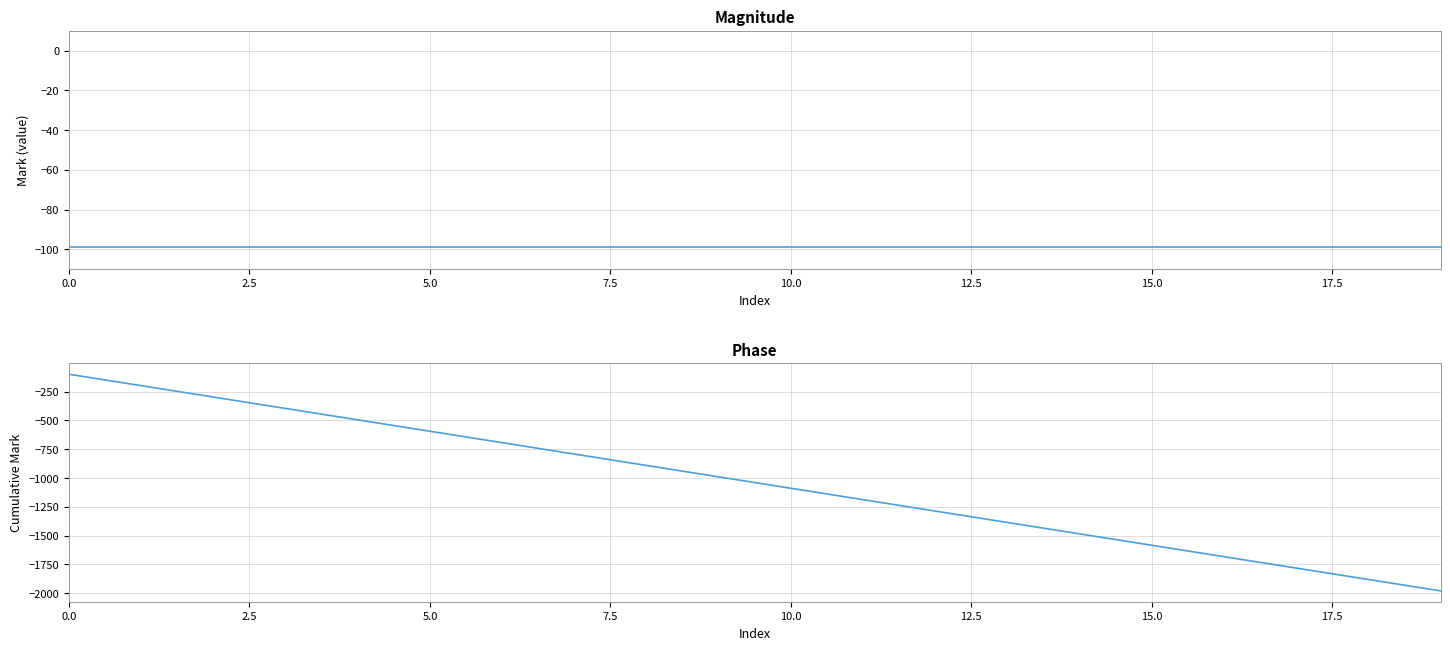

What is the difference between the mark cumulative values at 19 and 15?

396